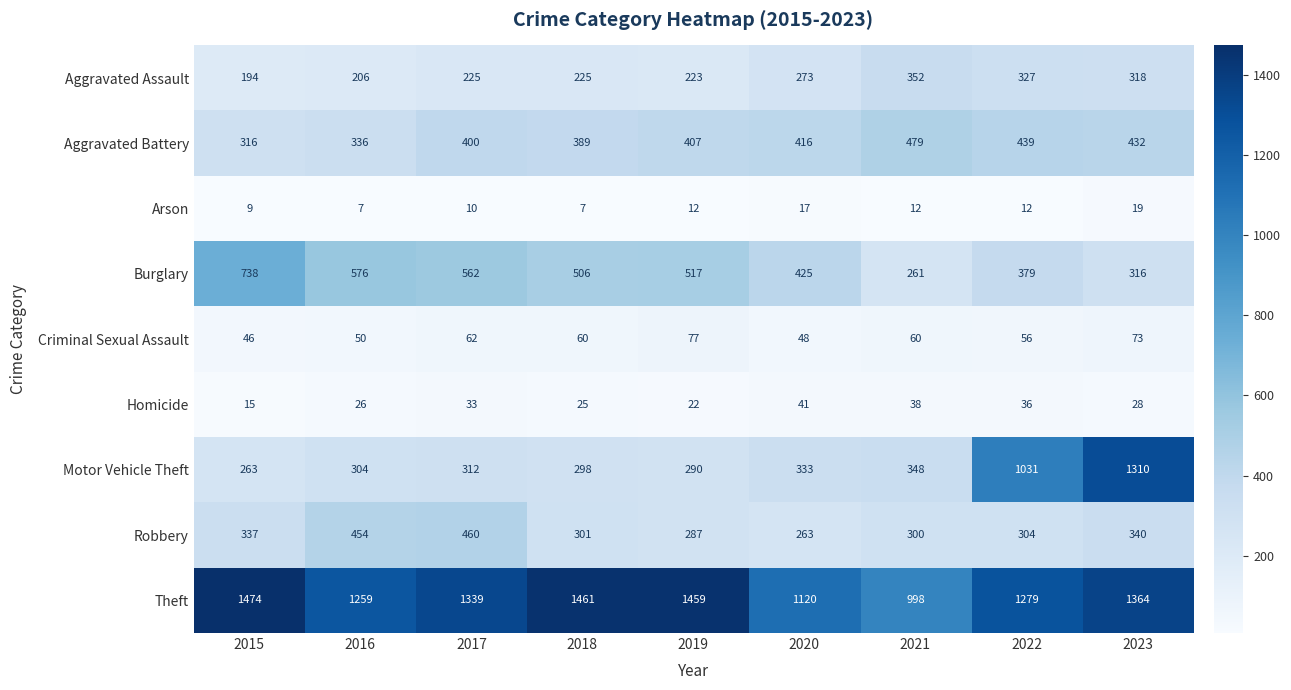

At 2019, list the series in order from largest to smallest.

Theft, Burglary, Aggravated Battery, Motor Vehicle Theft, Robbery, Aggravated Assault, Criminal Sexual Assault, Homicide, Arson